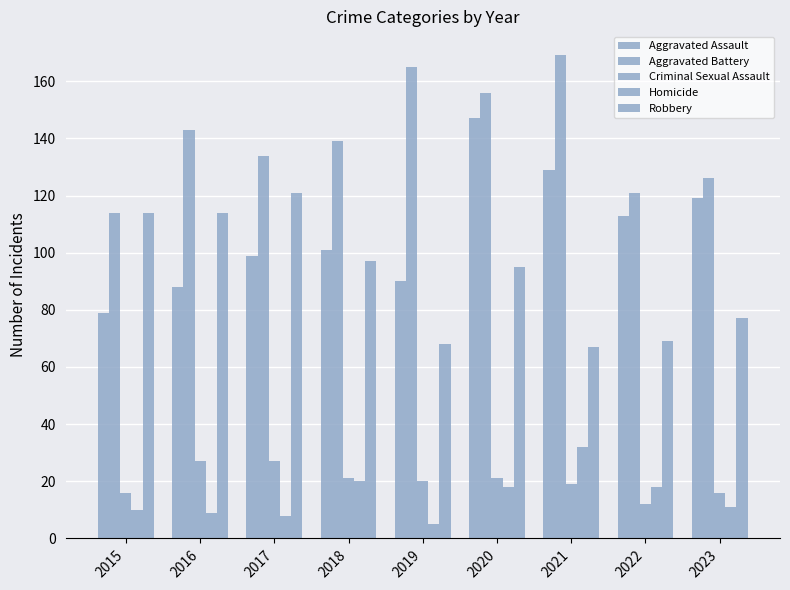

How many categories are shown in the chart?

9